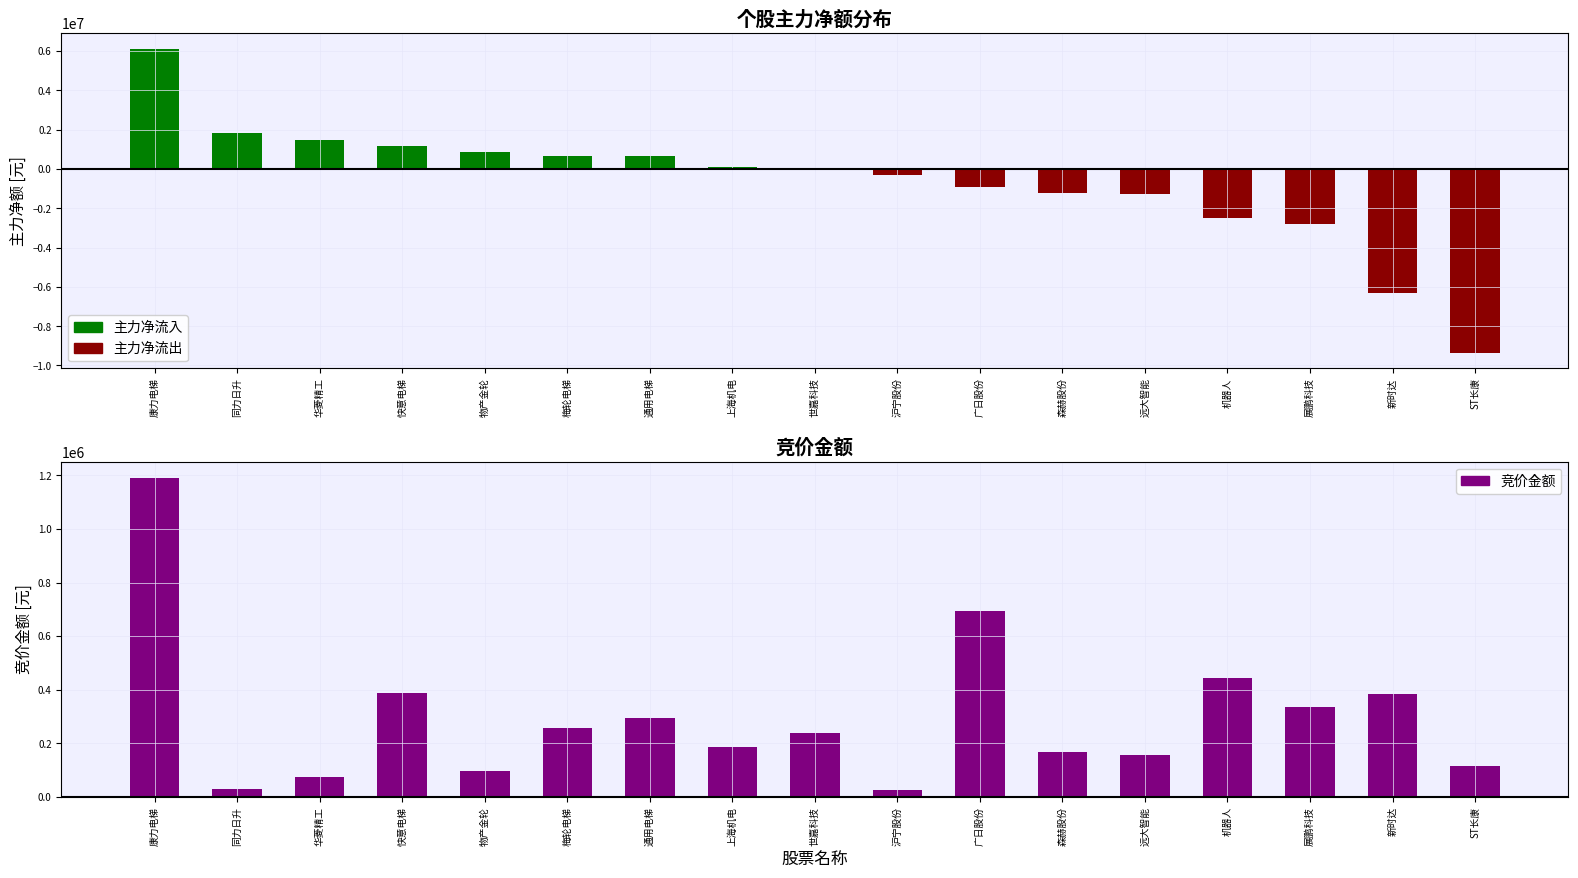

List the series in order of their peak value, lowest first.

主力净流出, 竞价金额, 主力净流入